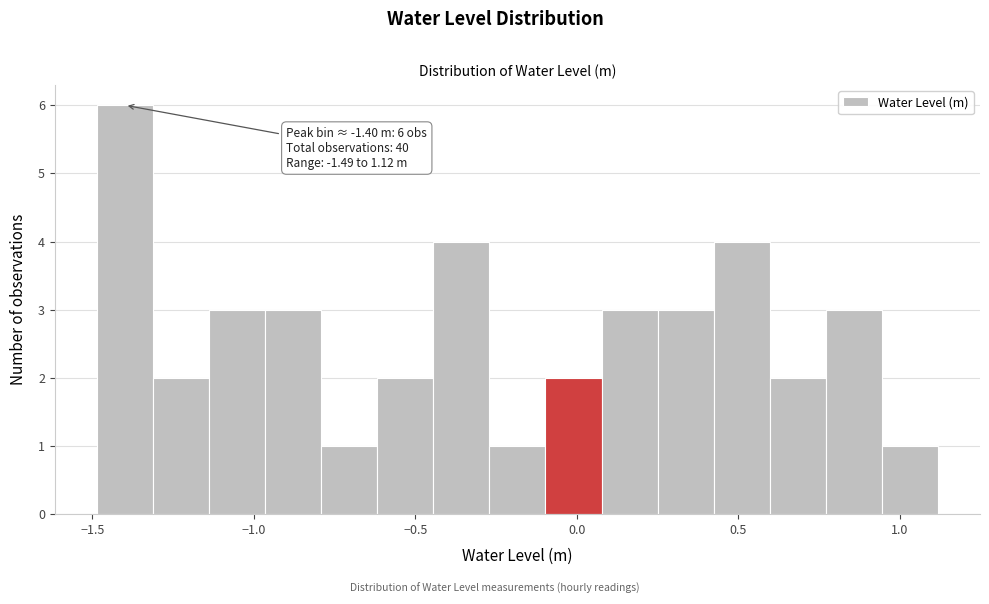

Read against the x-axis, roughly where is the centre of the tallest bar?

-1.40